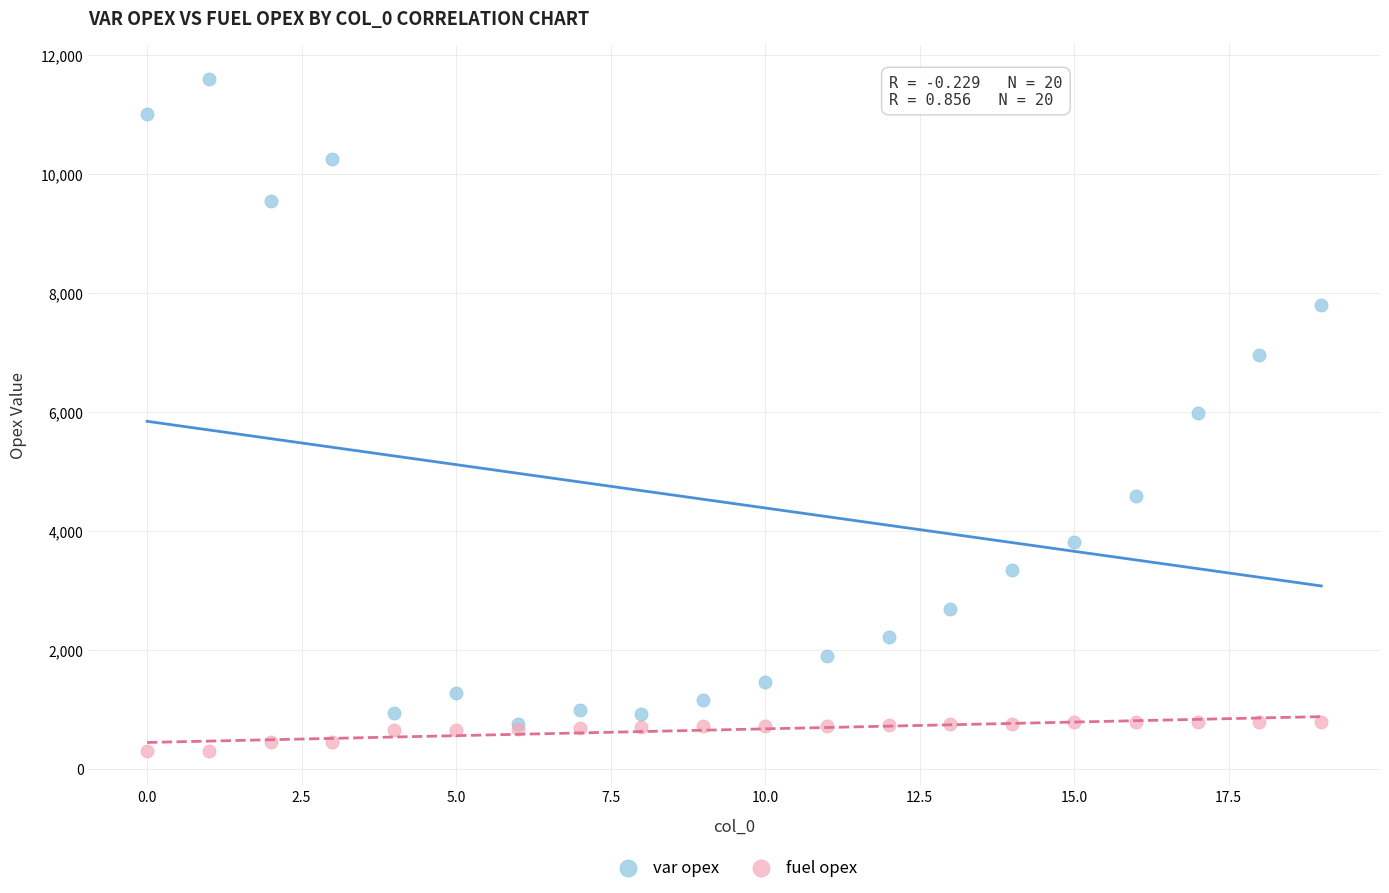

What are all the series names shown in the legend?

var opex, fuel opex